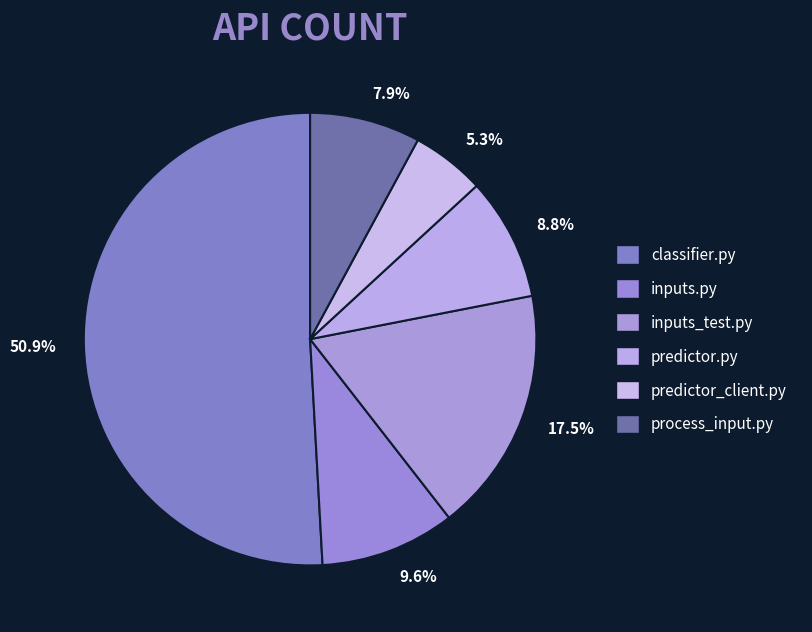

Combined, do predictor.py and classifier.py account for over 50%?

Yes